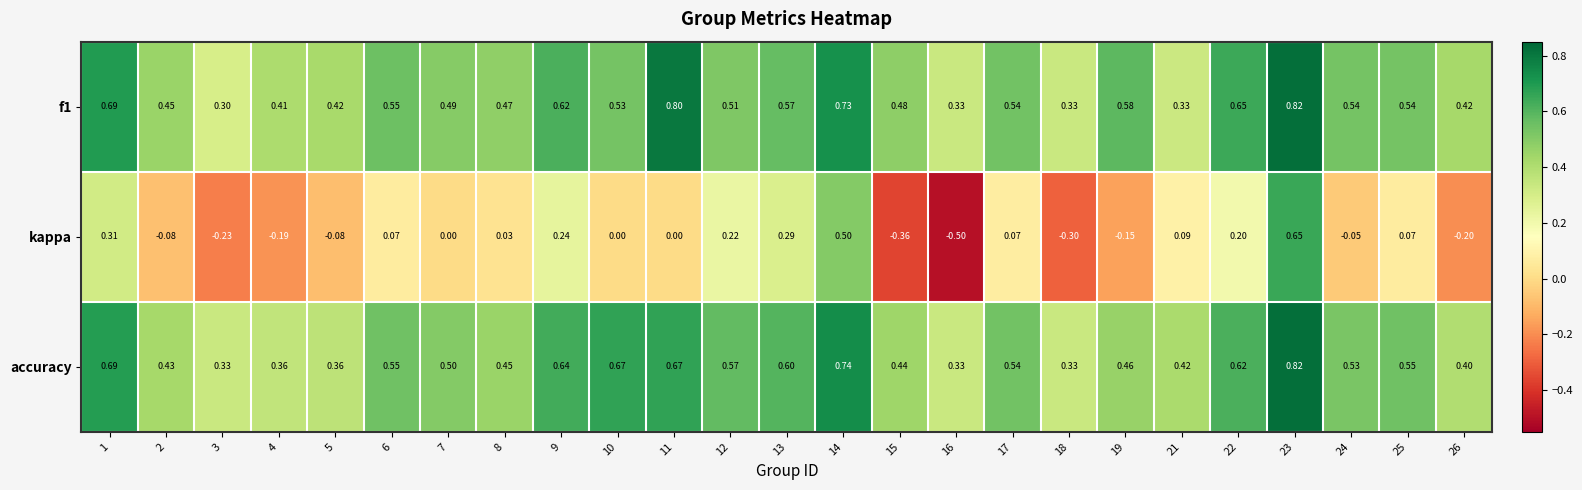

Which series has the largest range (max minus min)?

kappa